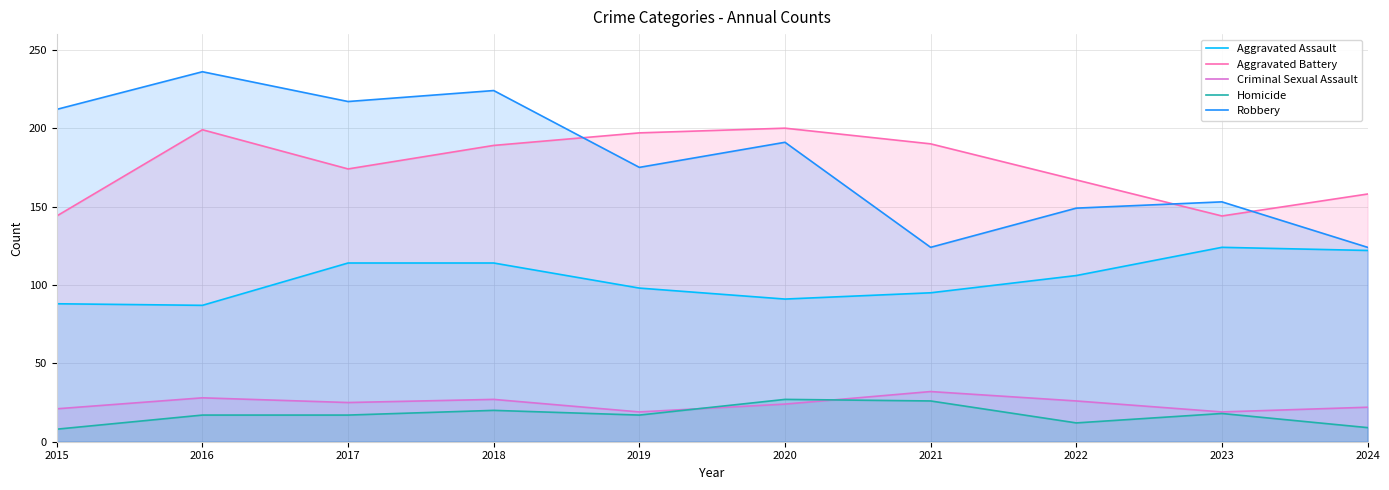

What is the difference between the maximum and second lowest values in the Criminal Sexual Assault series?

13